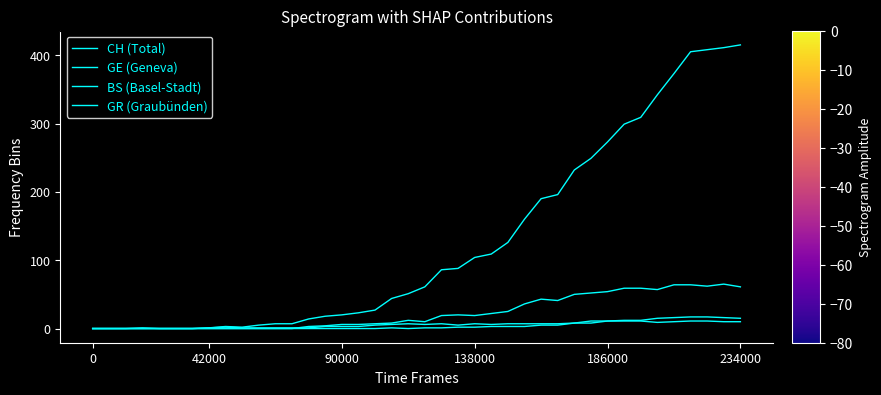

True or false: CH (Total) and GR (Graubünden) cross at least once.

False